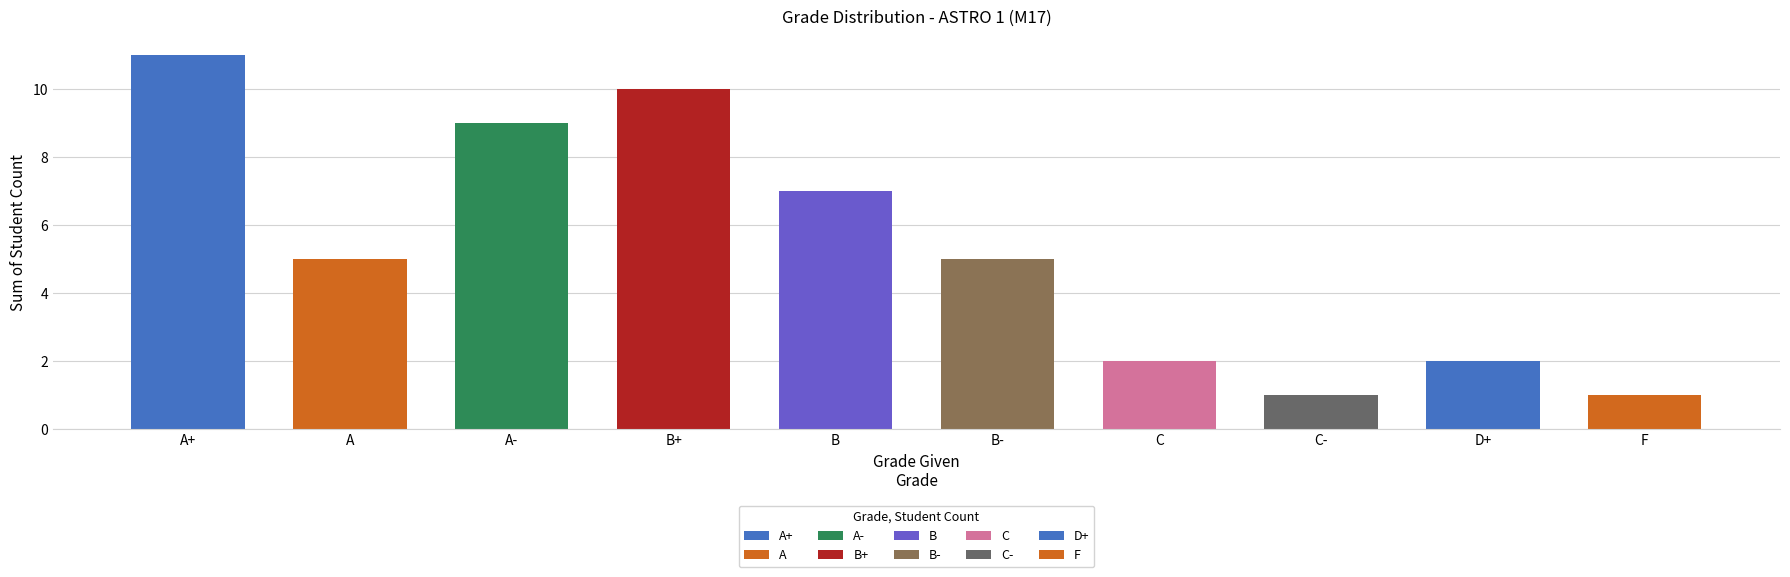

What is the difference between the values at C- and A?

4